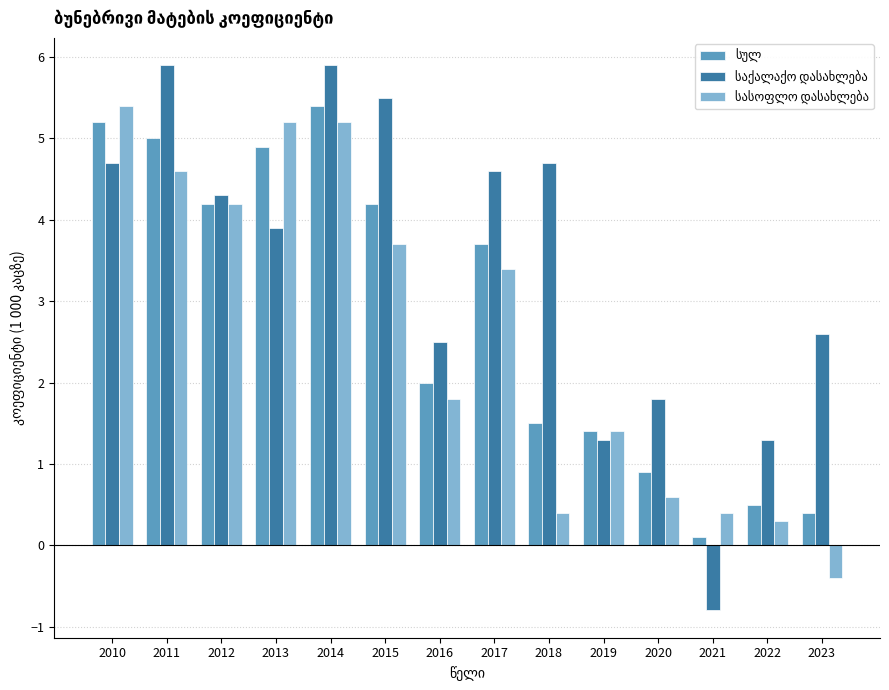

Which category has the lowest value across all series?

2021